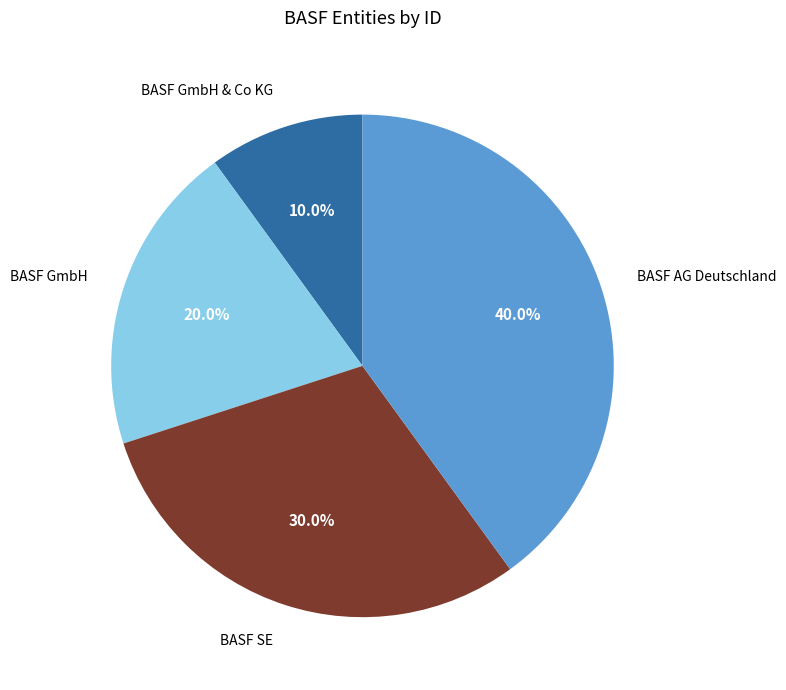

Rank the categories by value from highest to lowest.

BASF AG Deutschland, BASF SE, BASF GmbH, BASF GmbH & Co KG